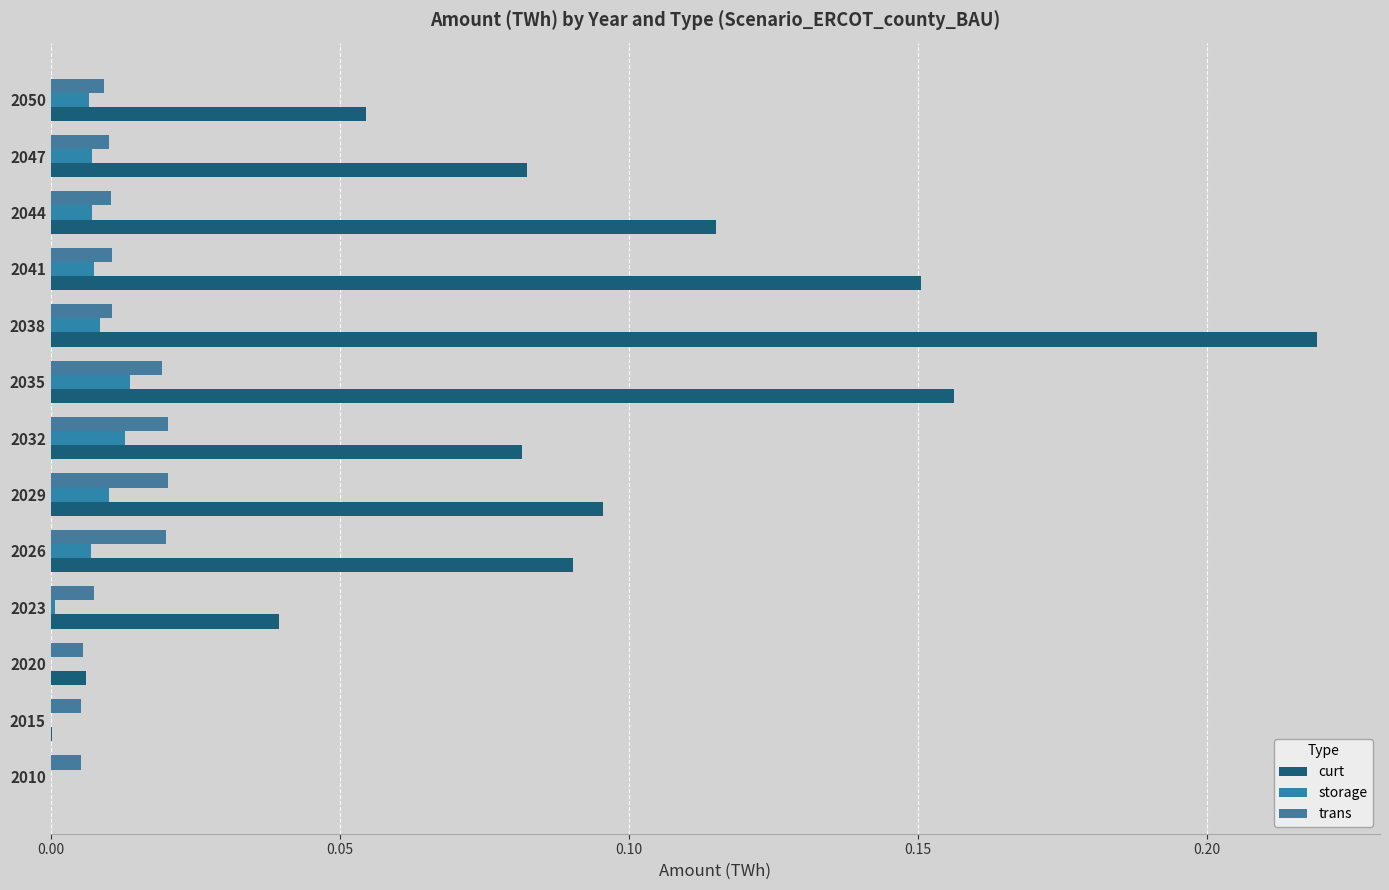

How many categories are shown in the chart?

13